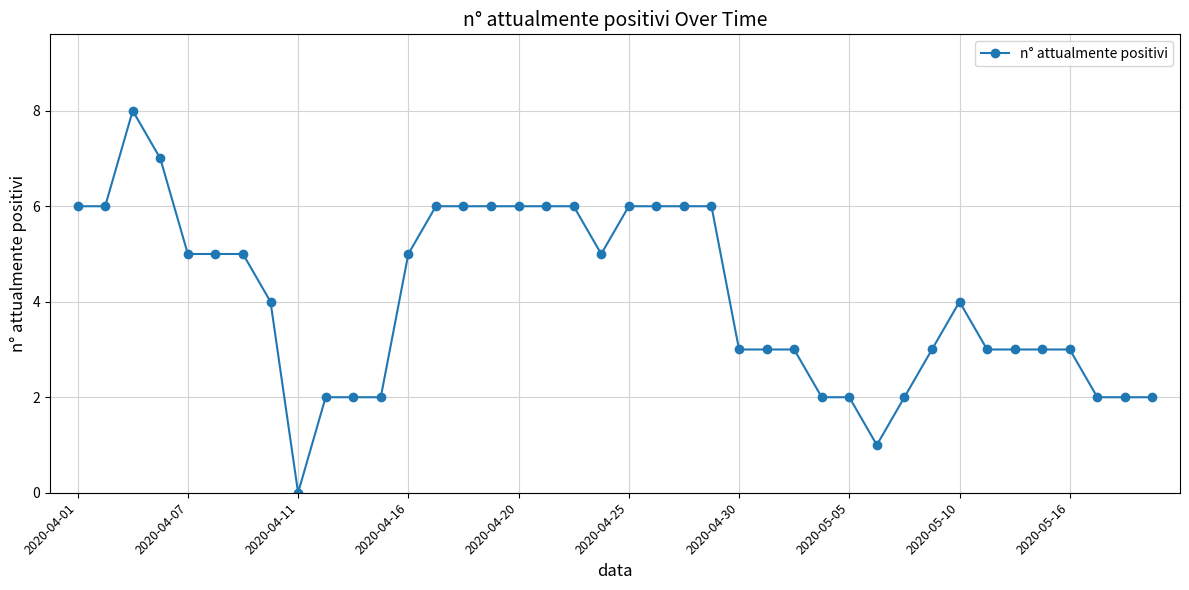

True or false: there are more than 1 points higher than both neighbors.

True